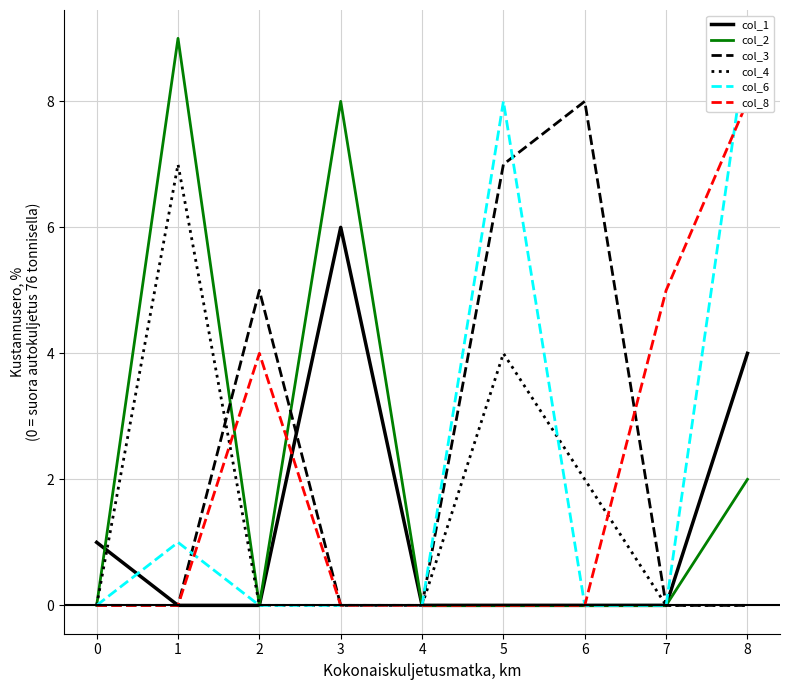

Where is the first local minimum for col_2?

2